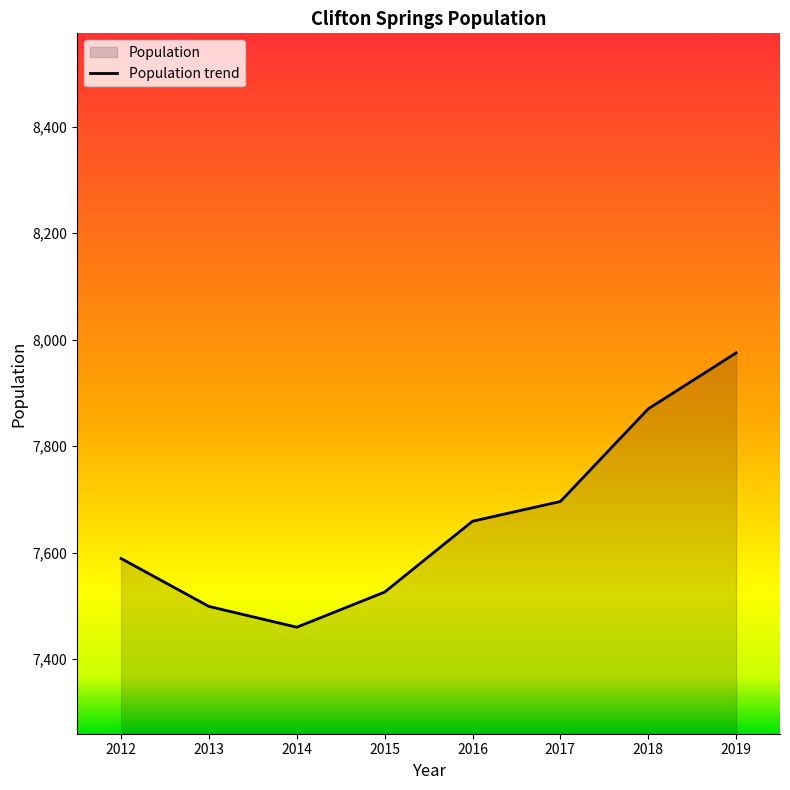

How many lines are shown in the chart?

1